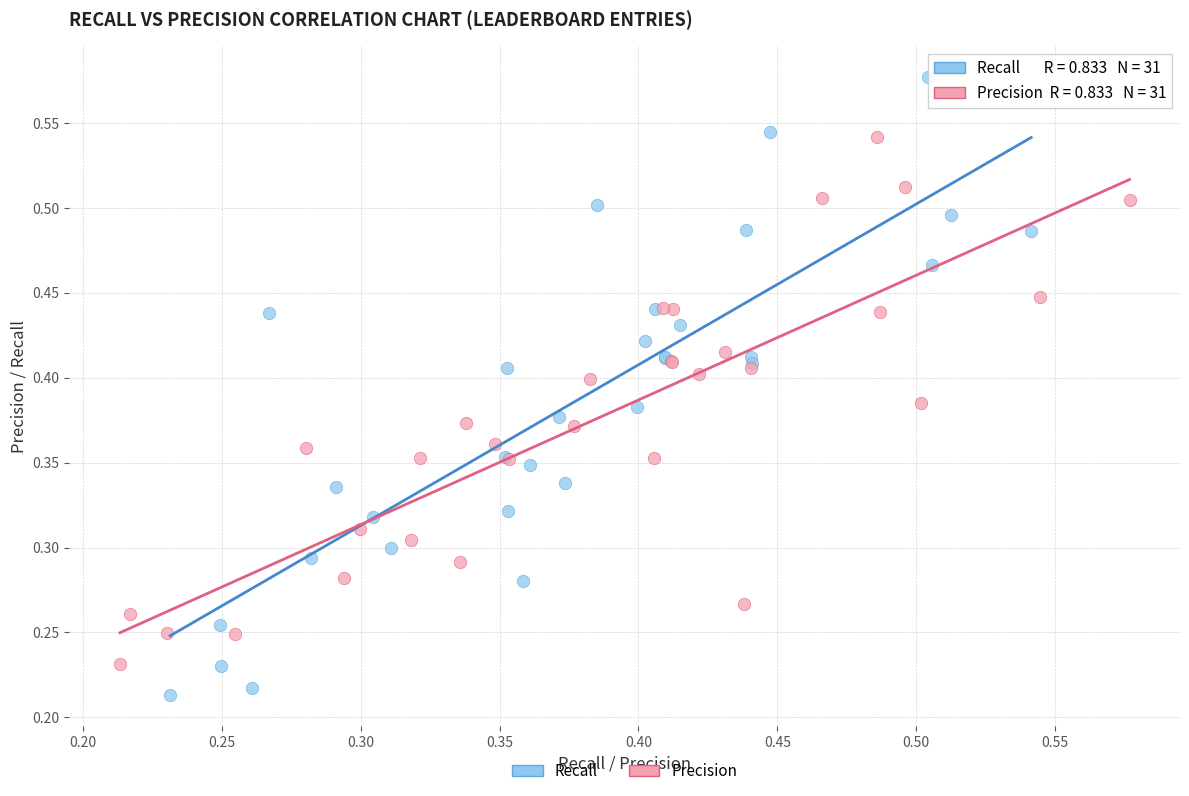

Which series has the widest spread of Y values?

Recall